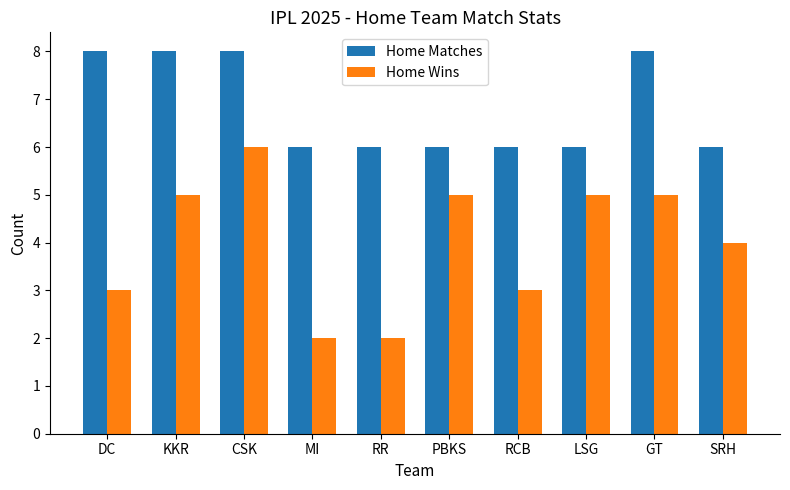

Is it true that Home Wins equals 4 at SRH?

True